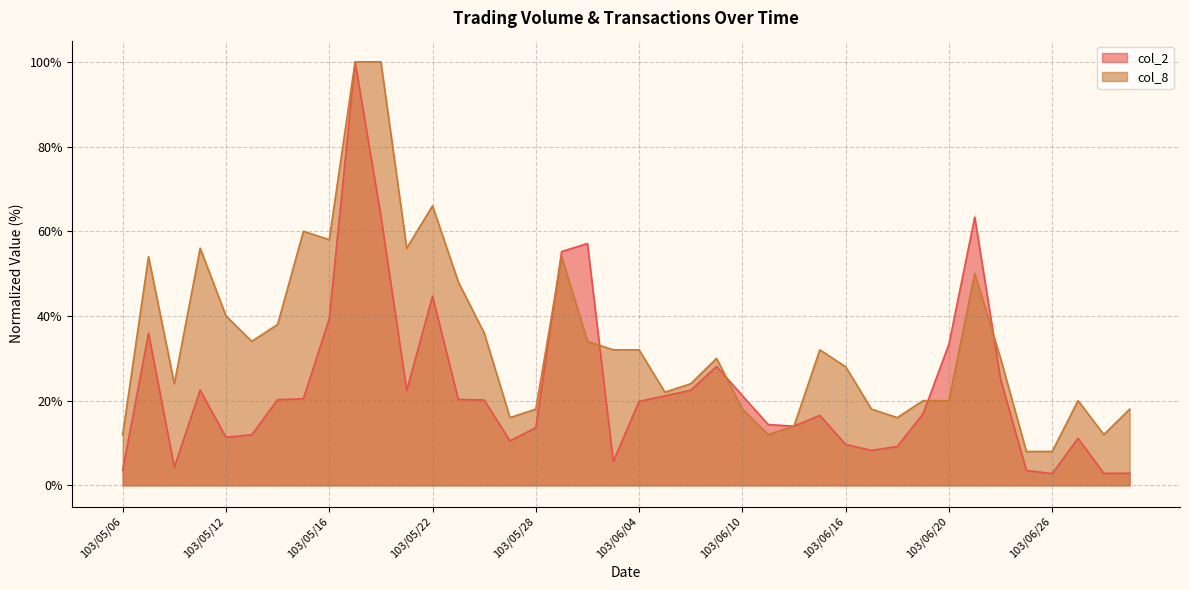

How many lines are shown in the chart?

2